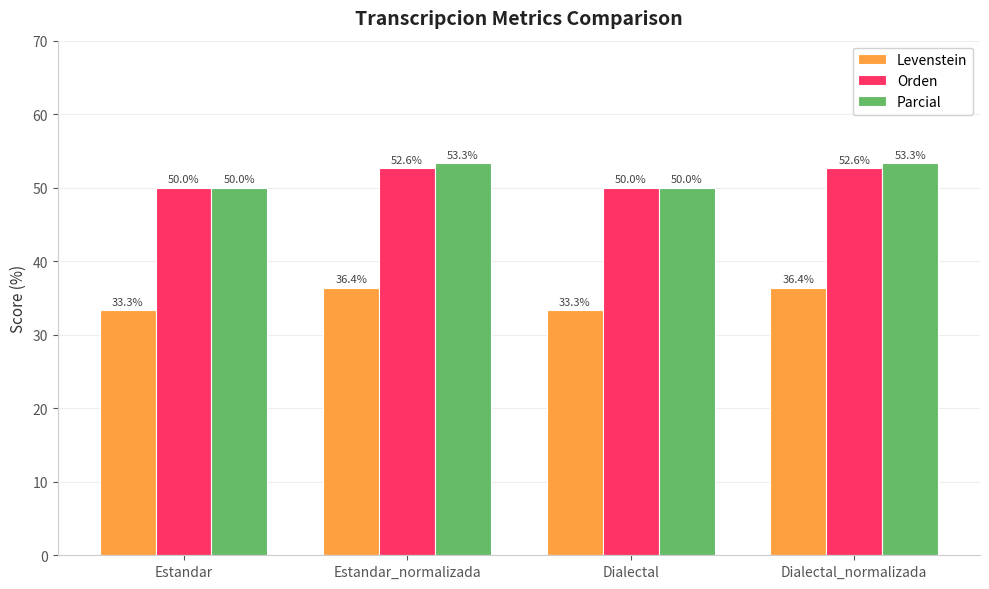

Is the value of Levenstein at Dialectal_normalizada greater than the value of Parcial at Dialectal_normalizada?

No